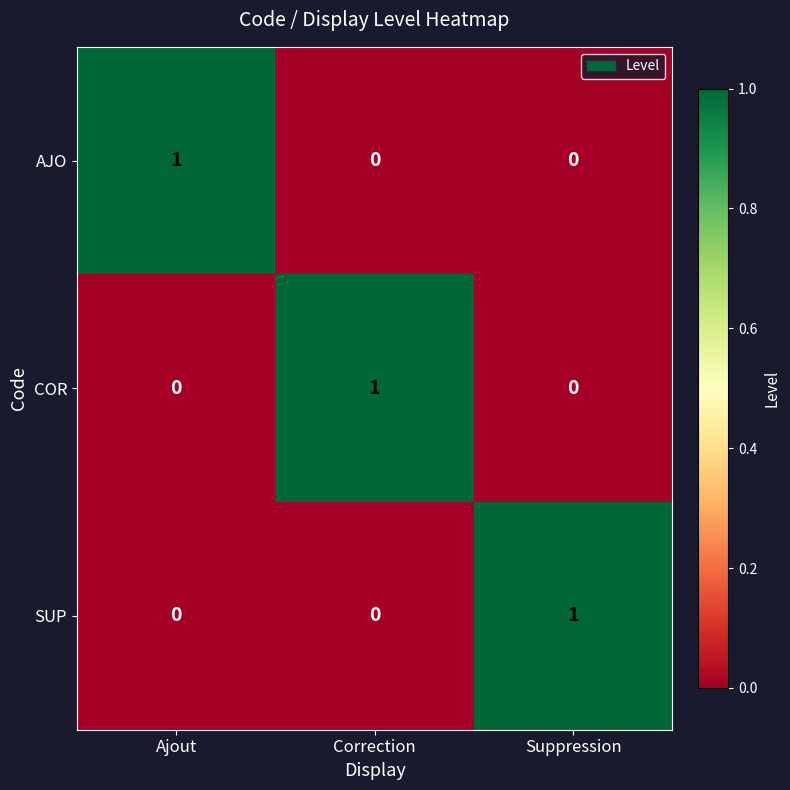

Reading left to right, what are all the values shown in this chart?

AJO: 1	0	0
COR: 0	1	0
SUP: 0	0	1